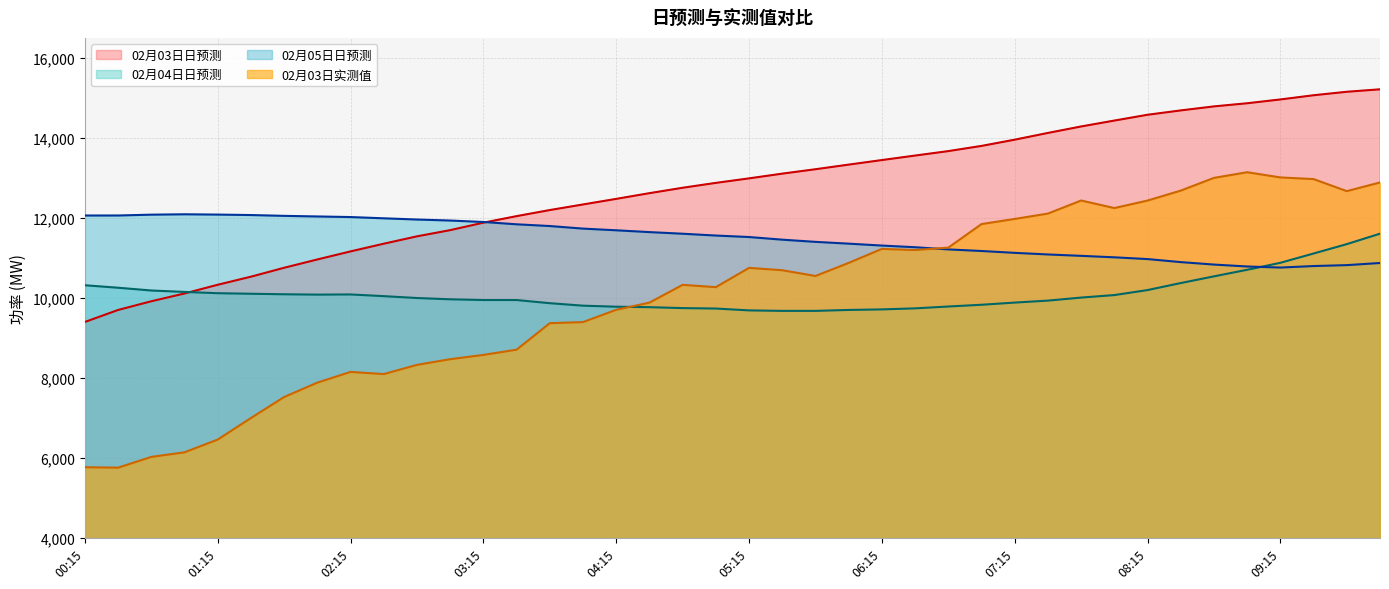

Reading left to right, transcribe all the data shown in this chart.

02月03日日预测: 9398.4	9698.3	9916.0	10110.2	10328.3	10530.2	10753.2	10960.7	11162.3	11354.7	11538.9	11693.9	11880.4	12044.1	12196.0	12335.8	12475.4	12618.0	12753.2	12875.2	12987.9	13106.3	13216.4	13331.9	13445.8	13558.3	13669.6	13799.4	13955.3	14123.8	14285.7	14432.9	14578.0	14686.9	14787.3	14865.9	14961.0	15066.0	15152.9	15214.6
02月04日日预测: 10316.0	10254.1	10184.8	10149.6	10117.2	10103.5	10090.6	10081.8	10086.0	10043.7	9997.0	9965.0	9947.0	9946.5	9867.6	9805.6	9779.5	9767.9	9744.9	9733.9	9687.7	9675.5	9675.3	9698.7	9712.5	9738.5	9784.6	9828.2	9882.8	9932.2	10007.8	10070.6	10195.7	10371.2	10538.4	10702.7	10877.4	11109.9	11344.3	11605.4
02月05日日预测: 12059.7	12060.2	12080.7	12090.3	12082.6	12071.3	12050.9	12035.9	12021.2	11989.7	11959.3	11934.3	11897.7	11839.9	11796.4	11732.1	11690.0	11644.8	11604.1	11558.8	11521.6	11455.5	11400.7	11356.1	11308.3	11266.7	11211.9	11172.6	11126.2	11085.9	11051.1	11014.3	10970.4	10894.8	10833.2	10785.2	10758.4	10796.1	10819.3	10872.3
02月03日实测值: 5767.0	5756.1	6024.7	6139.9	6458.4	6997.2	7521.9	7881.7	8149.7	8095.2	8325.9	8467.5	8574.7	8705.7	9367.9	9395.0	9702.2	9881.8	10326.3	10268.8	10750.4	10691.6	10547.5	10875.1	11224.9	11196.4	11256.7	11845.9	11973.7	12108.1	12434.6	12246.0	12433.5	12682.4	13000.4	13141.8	13011.7	12970.1	12669.2	12885.7